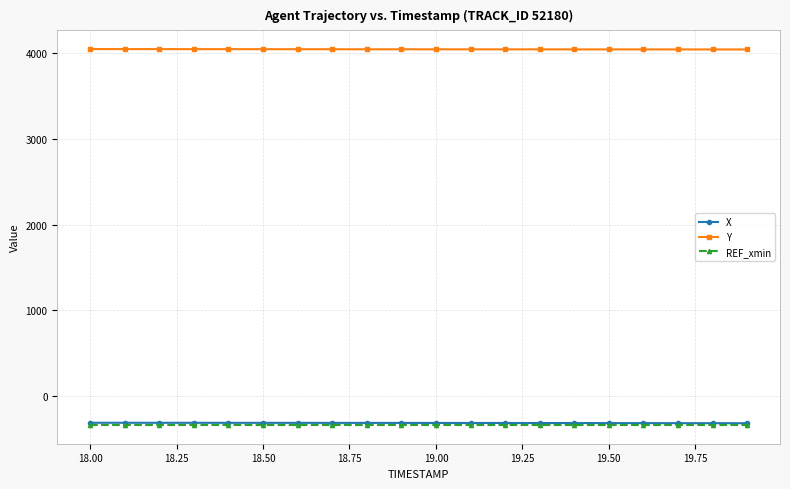

What is the minimum value shown in the chart?

-340.7